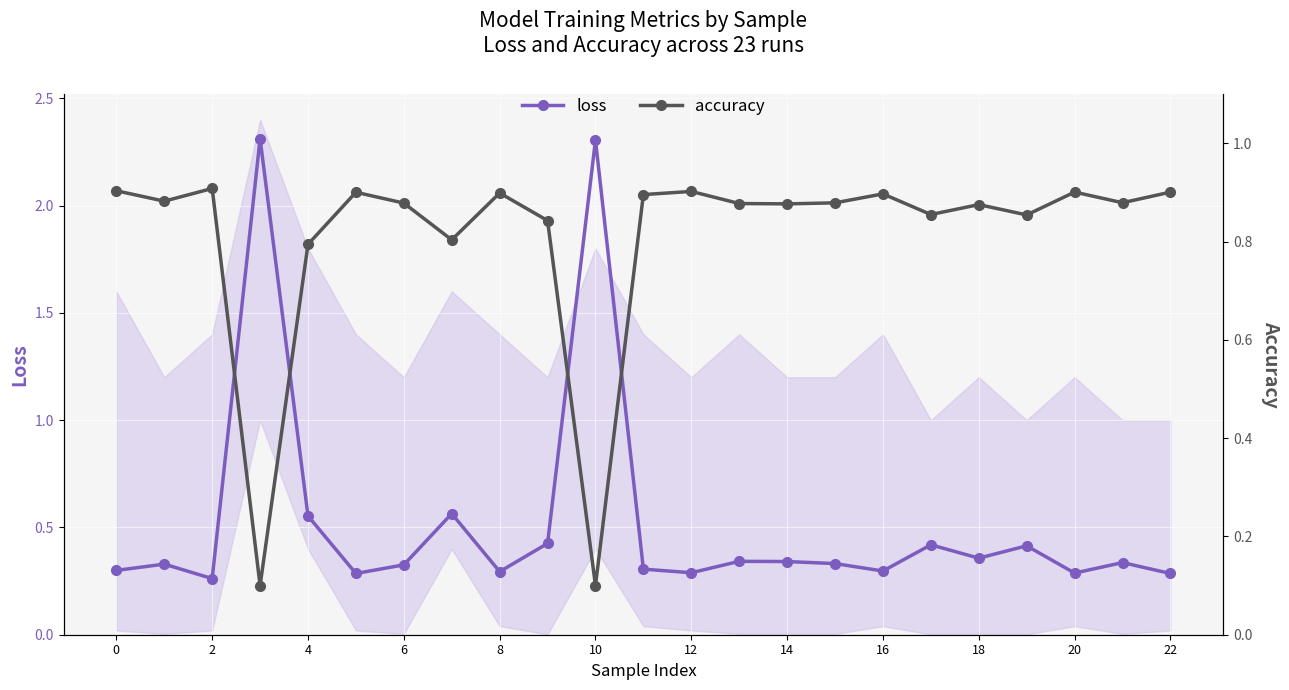

What is the maximum value for loss?

2.3